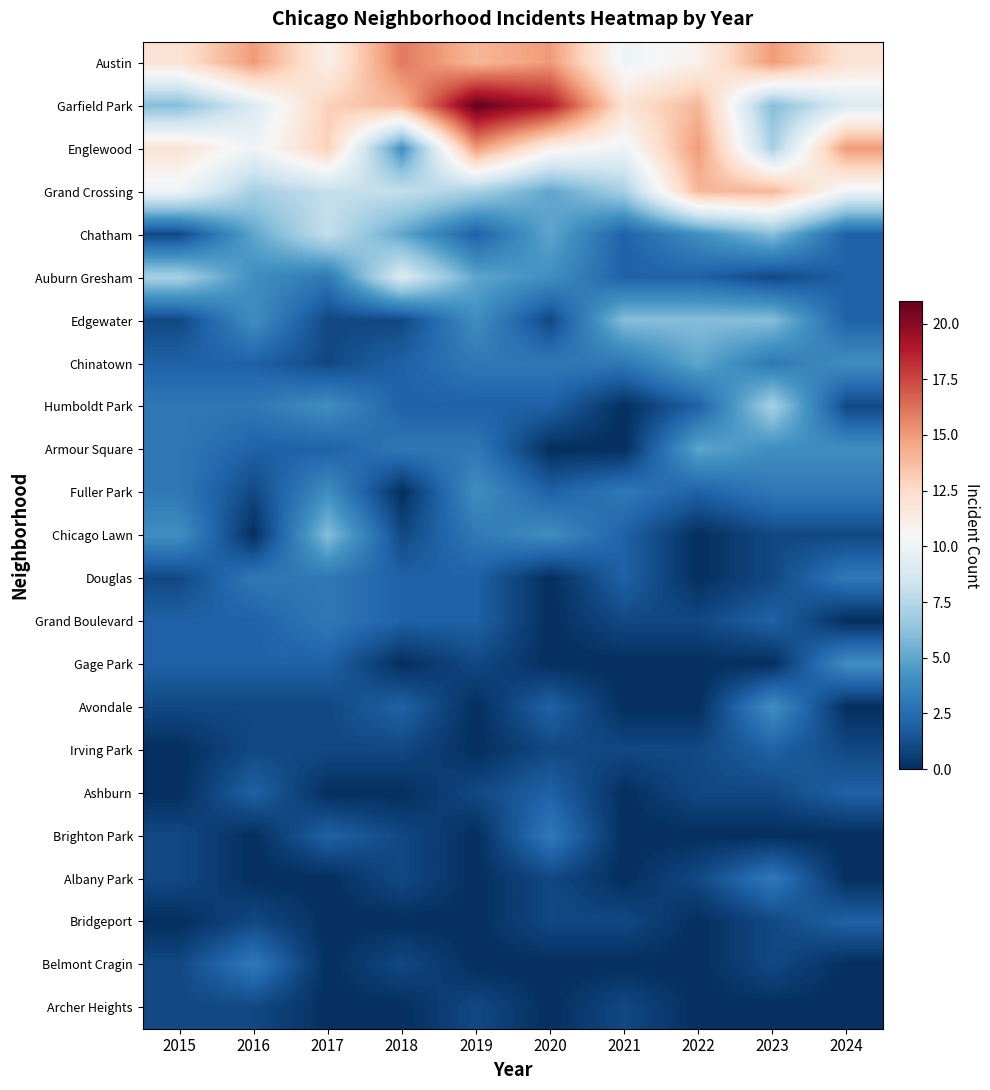

What is the total value across all series at 2019?

90